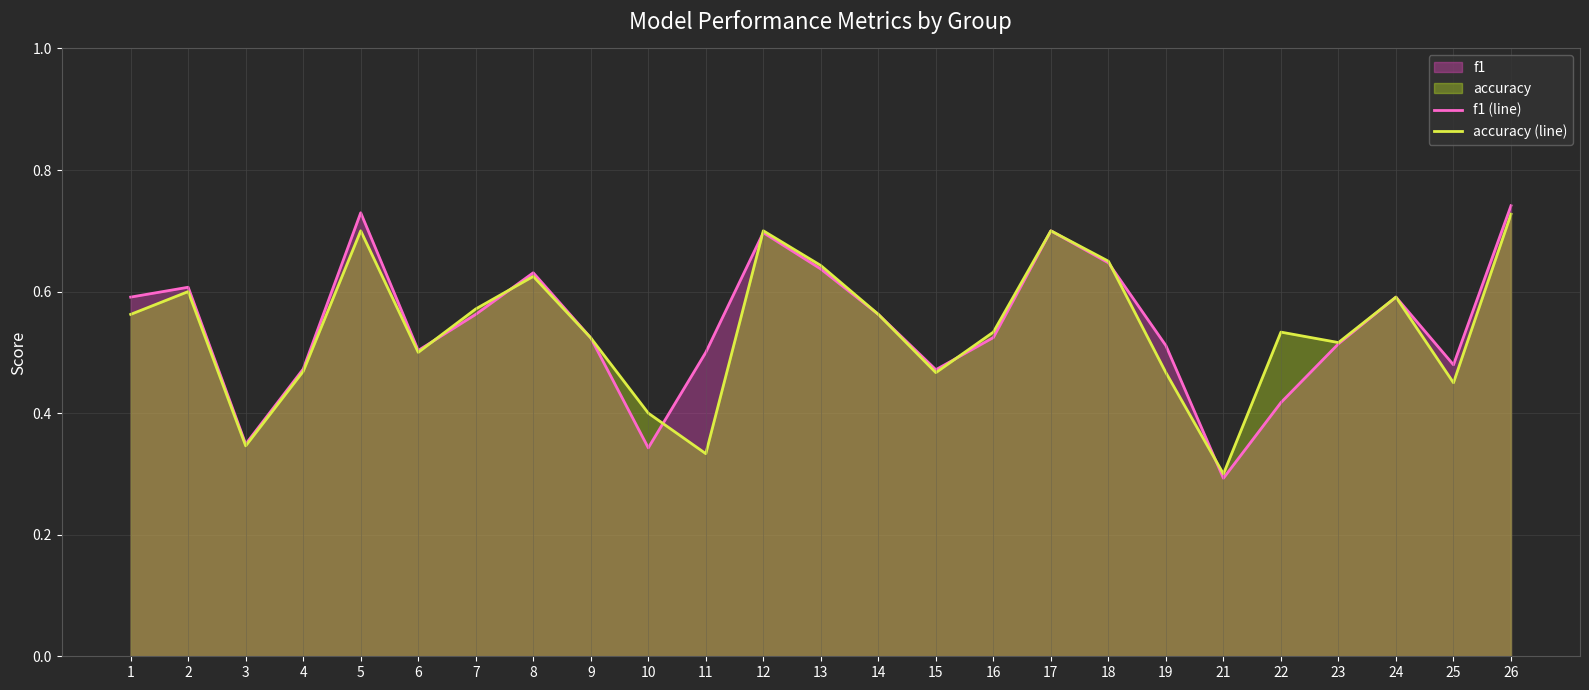

At which label does f1 (line) reach its minimum?

21